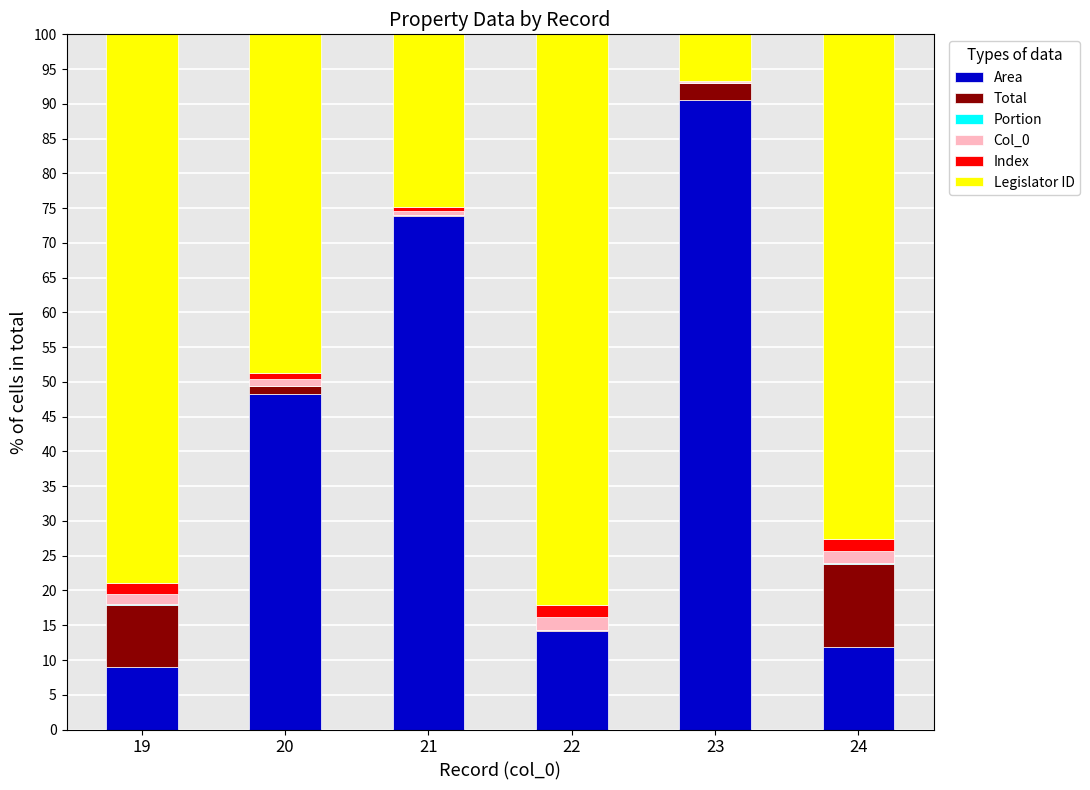

The Area series shows 5.7 at 22. True or false?

False